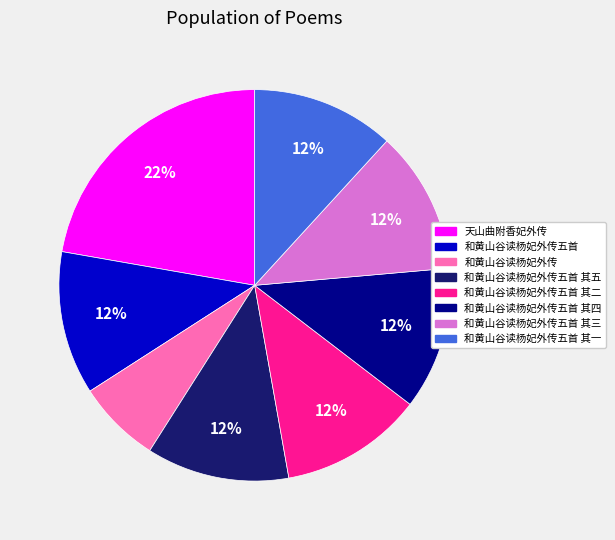

How many segments does this pie chart have?

8